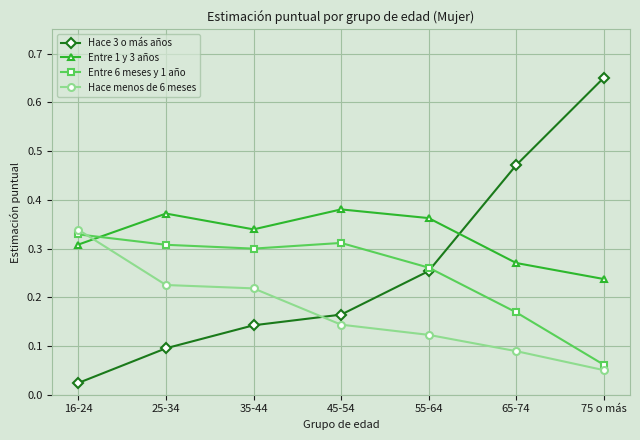

Is the value of Entre 6 meses y 1 año at 55-64 greater than the value of Hace menos de 6 meses at 25-34?

Yes